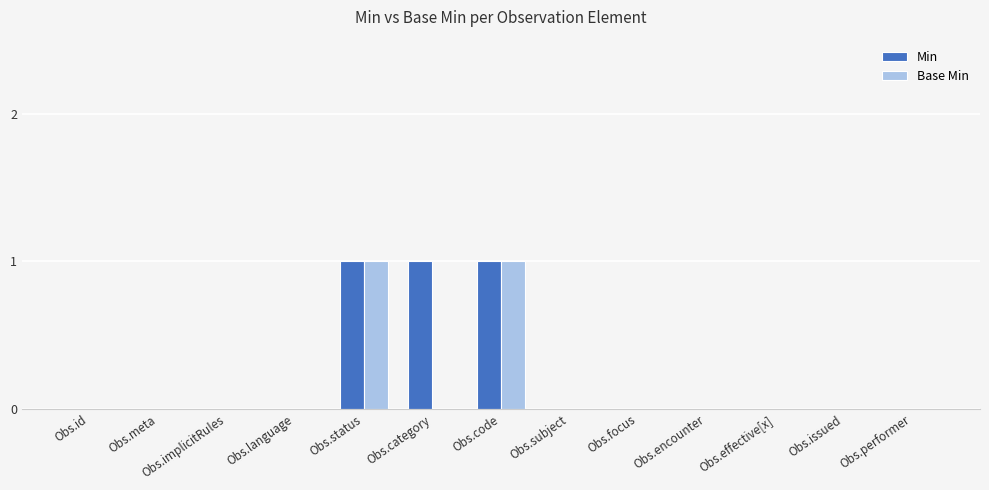

What is the sum of all Min values?

3